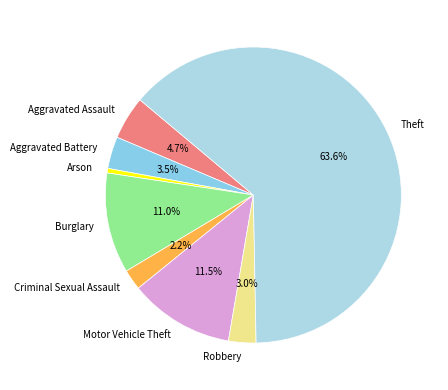

To the nearest percent, what is the average slice percentage?

12%